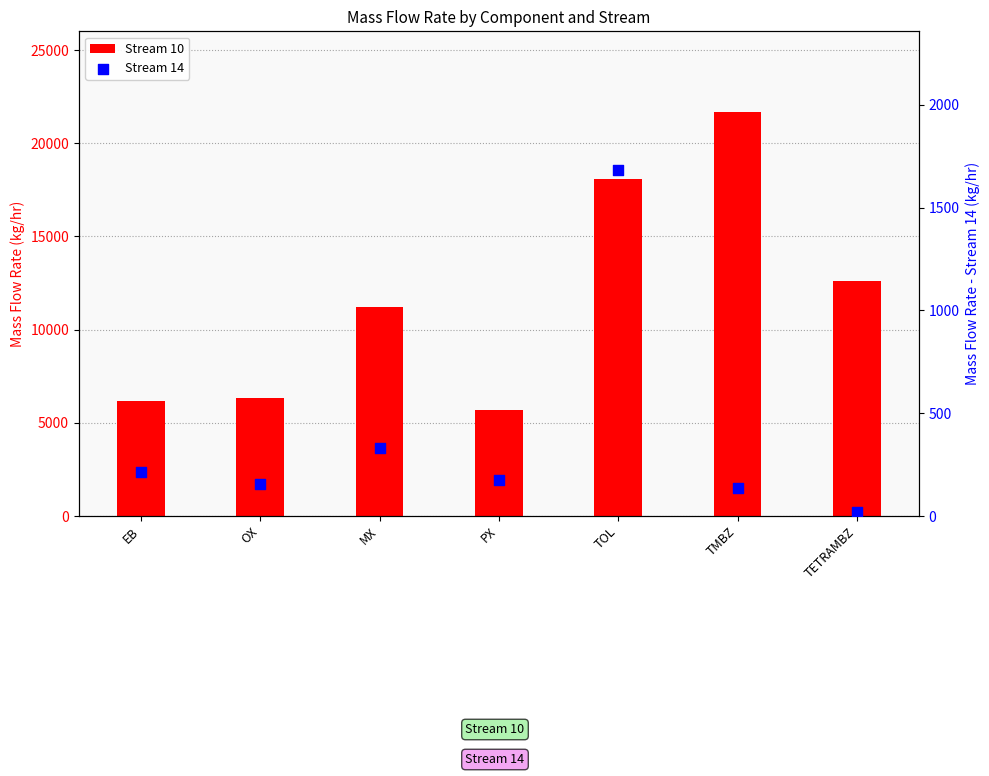

At which category is the sum across all series the highest?

TMBZ